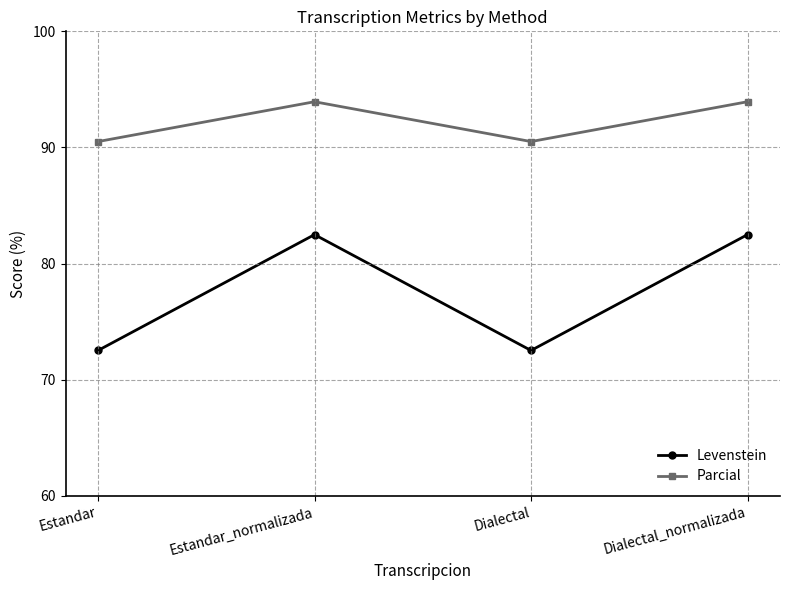

Count the number of categories in the chart.

4